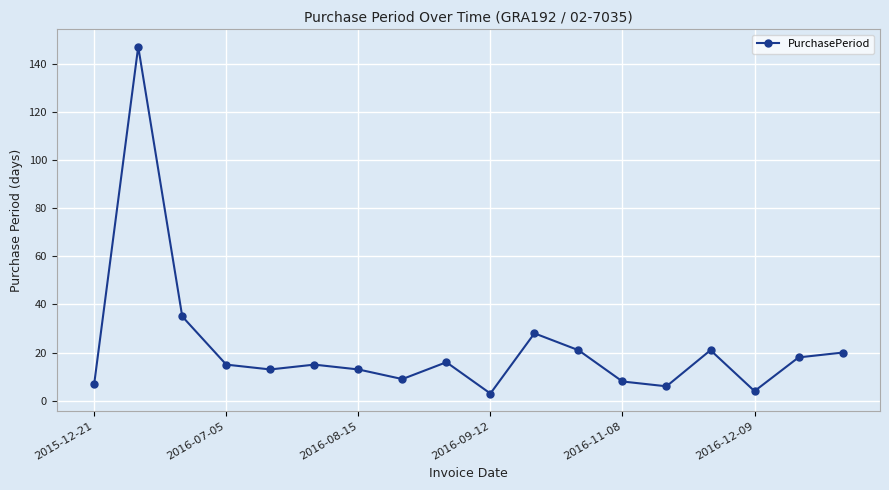

What is the greatest value displayed?

147